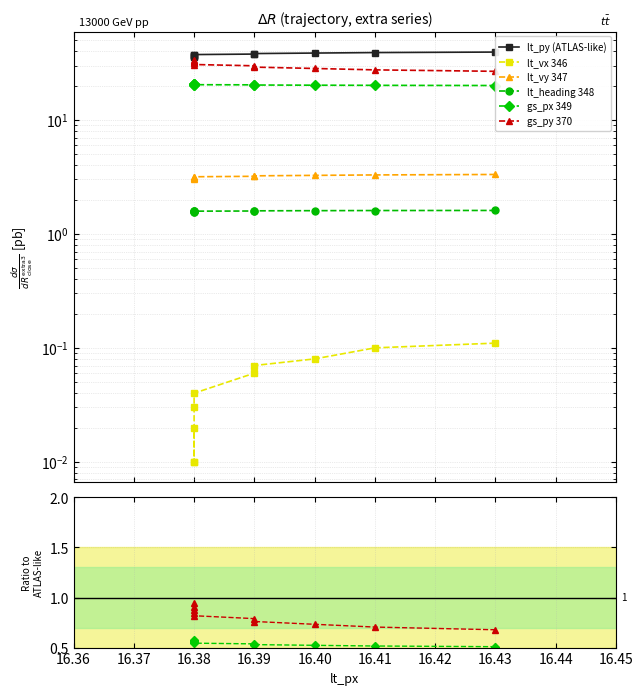

What is the value of the gs_py 370 point at the 3rd from the left?

0.7